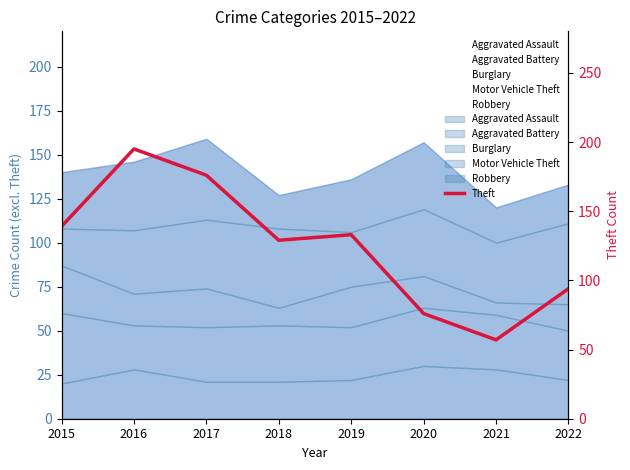

How many data points does each series have?

8